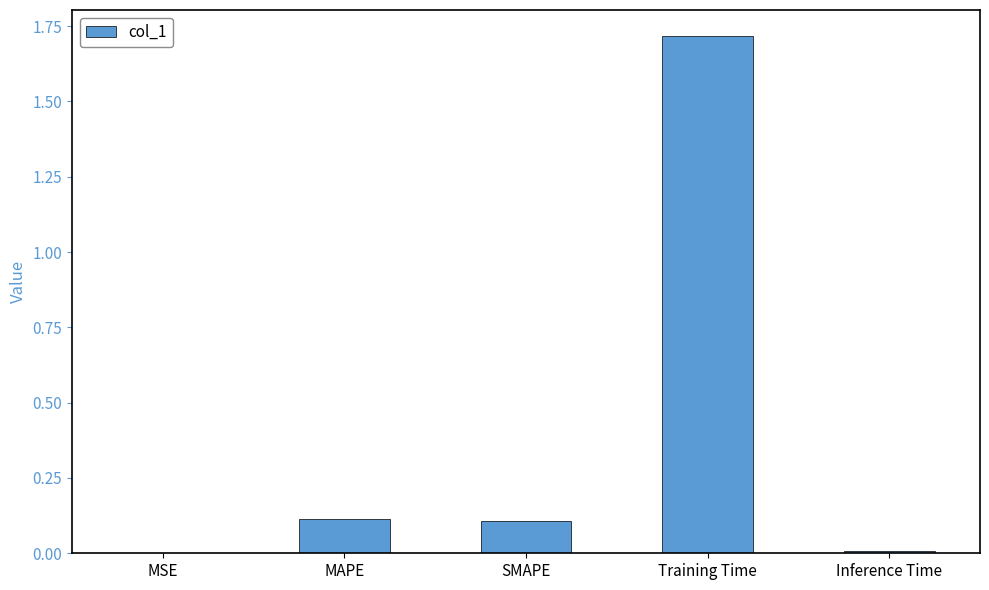

True or false: the data shows 1.7 at Training Time.

True